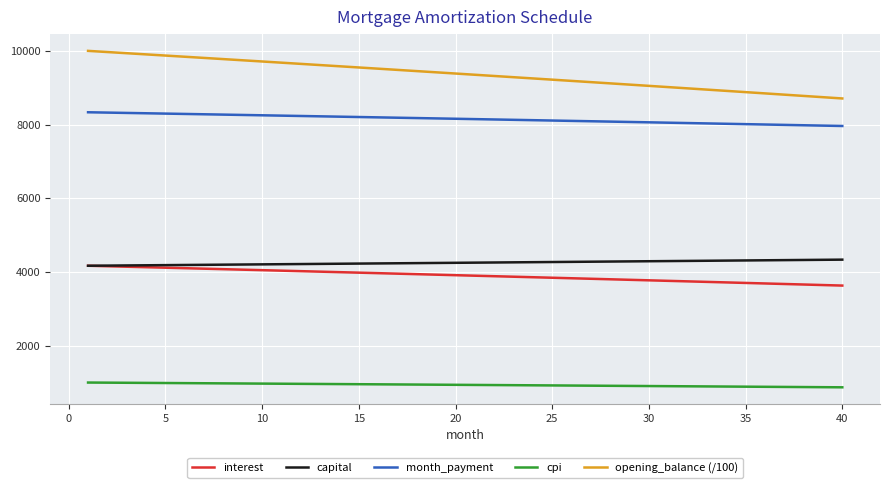

What is the highest value of the interest series?

4170.8